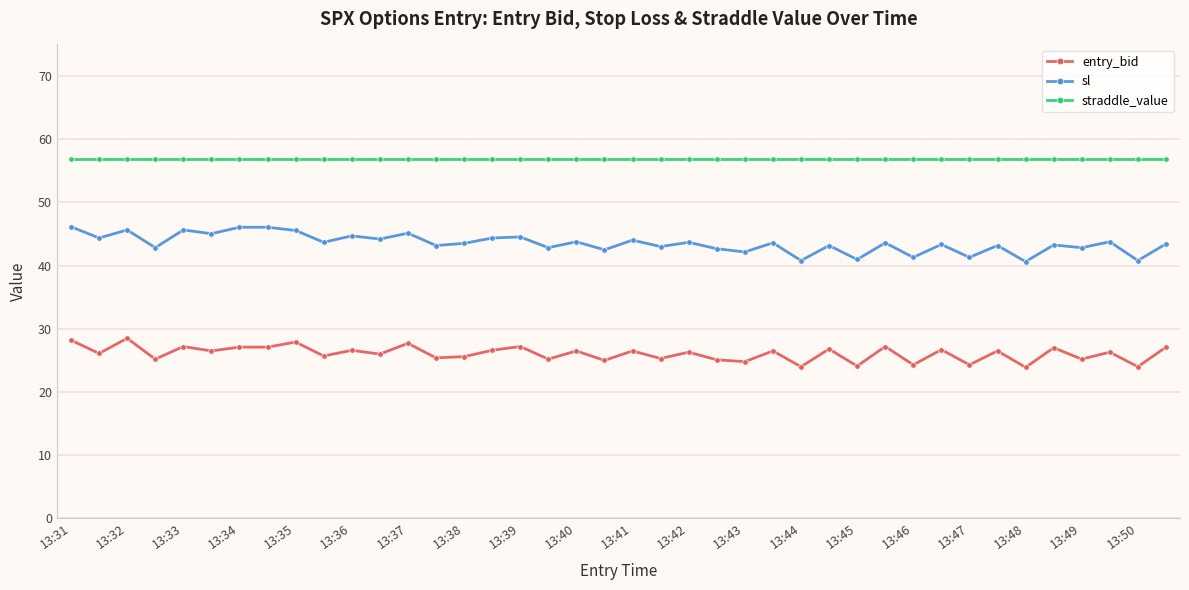

Count the number of categories in the chart.

40